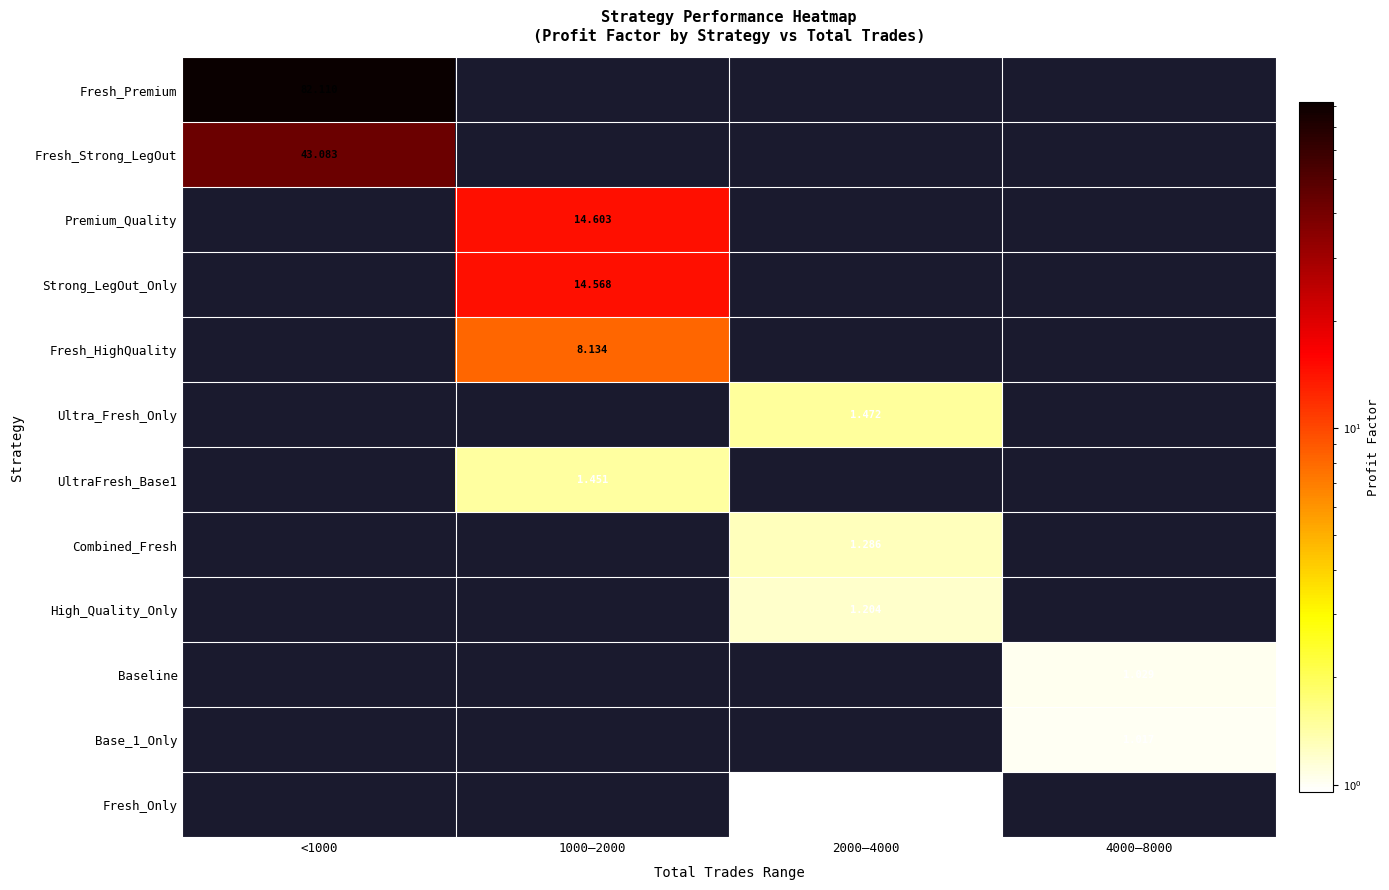

What is the sum of the Fresh_HighQuality values at <1000 and 1000–2000?

8.1